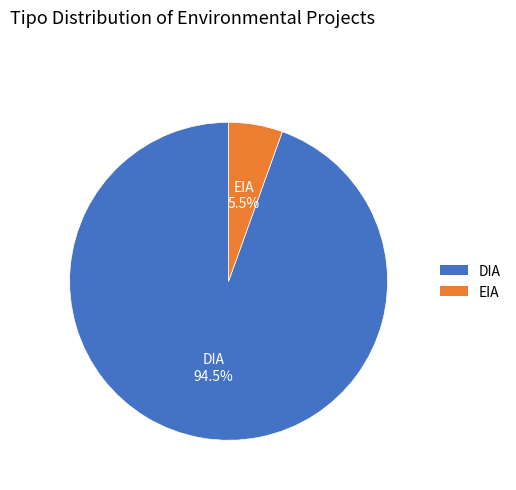

True or false: EIA accounts for 1% of the total.

False